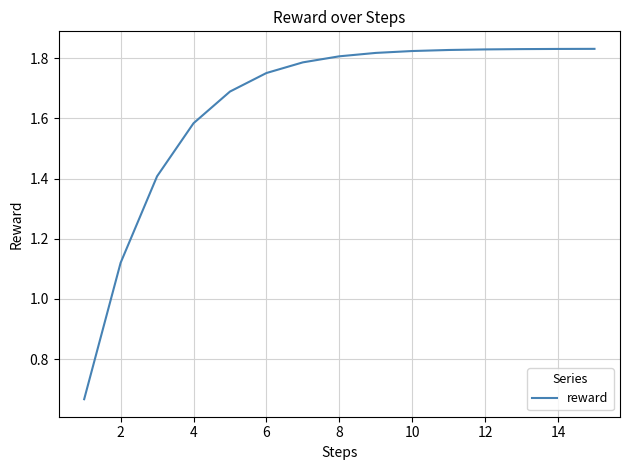

The value at 6 is 0.6. True or false?

False